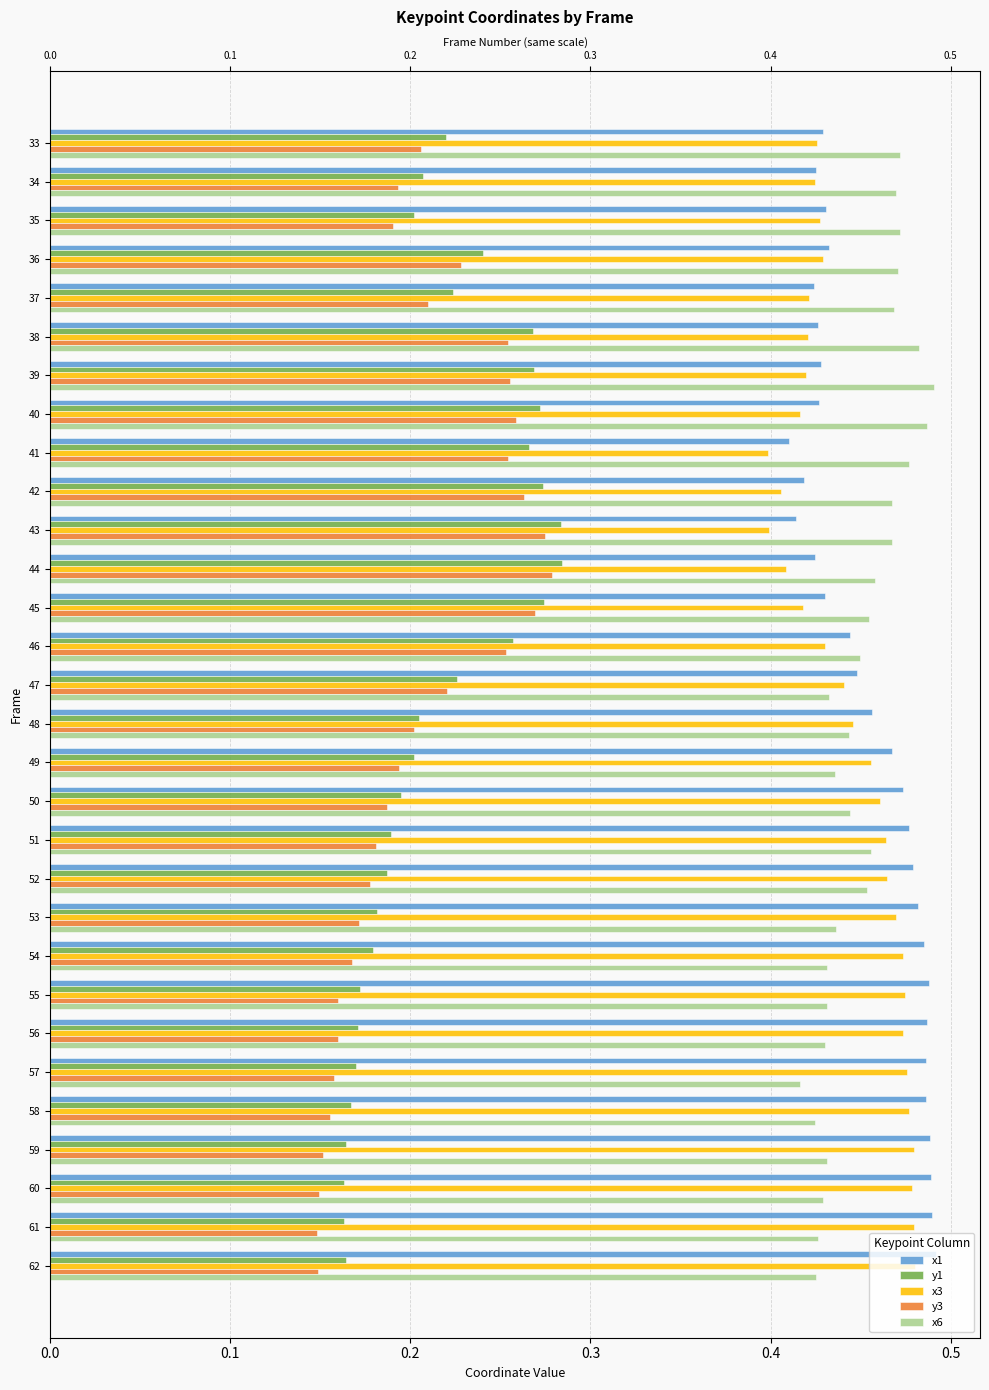

What is the maximum value shown in the chart?

0.5